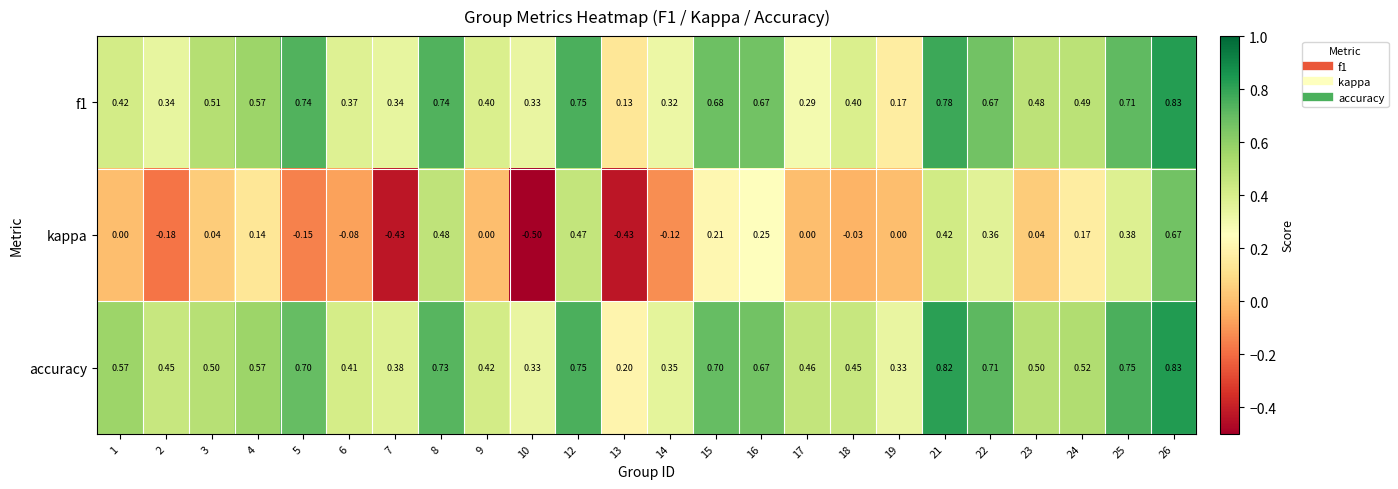

Count the number of categories in the chart.

24